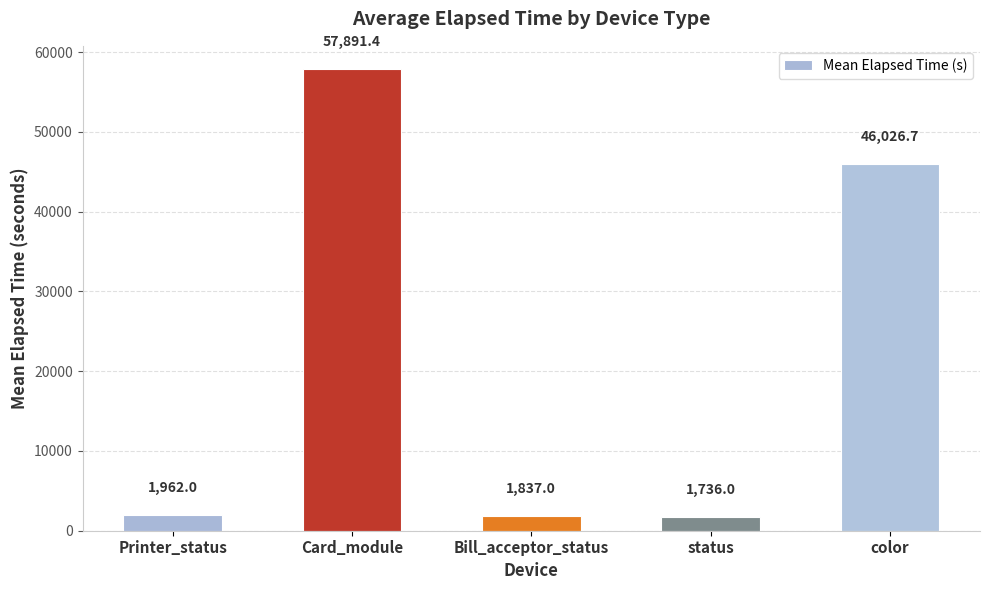

What is the label of the 2nd bar from the right?

status